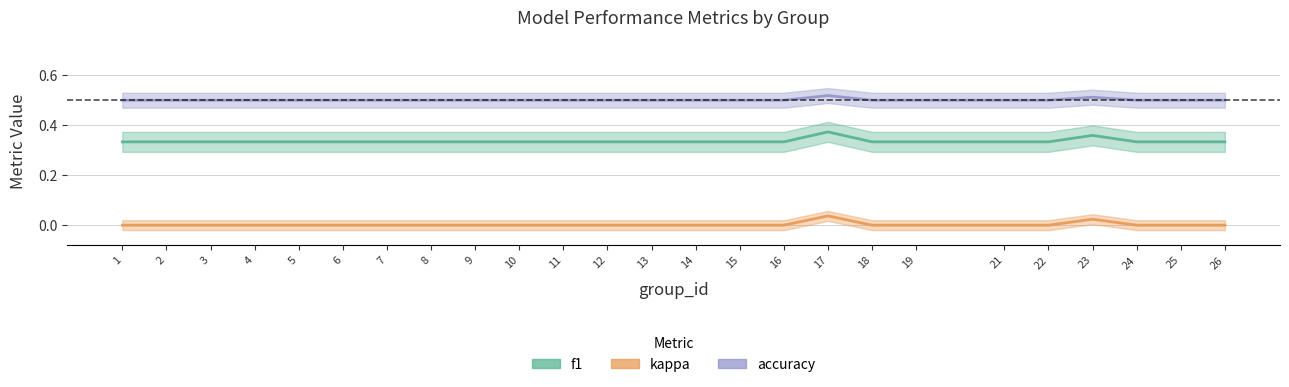

Where is the first local maximum for f1?

17